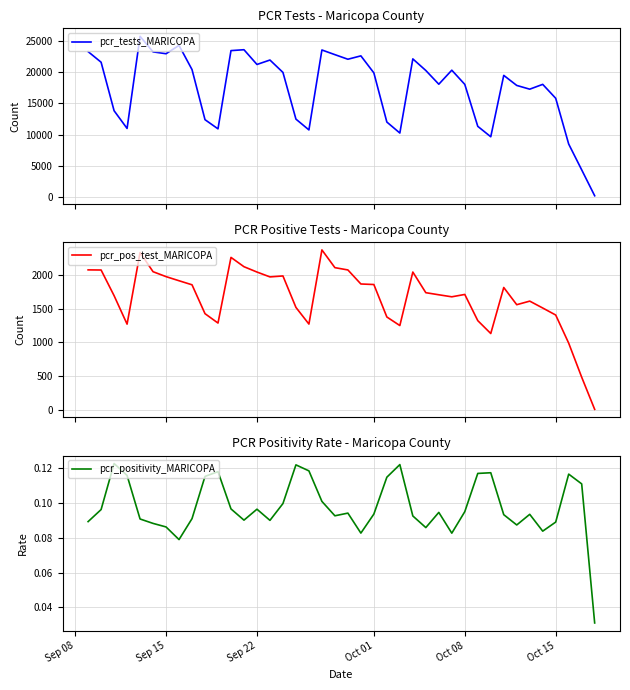

What is the value of the pcr_positivity_MARICOPA point at the 21st from the left?

0.1